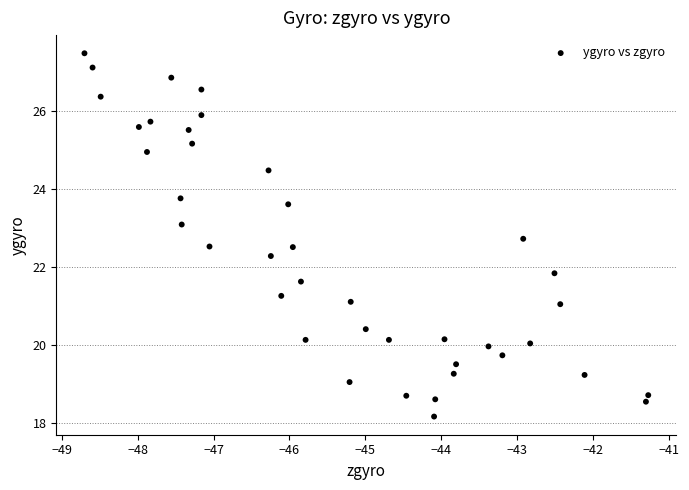

What Y value in the scatter plot is closest to 22?

21.8